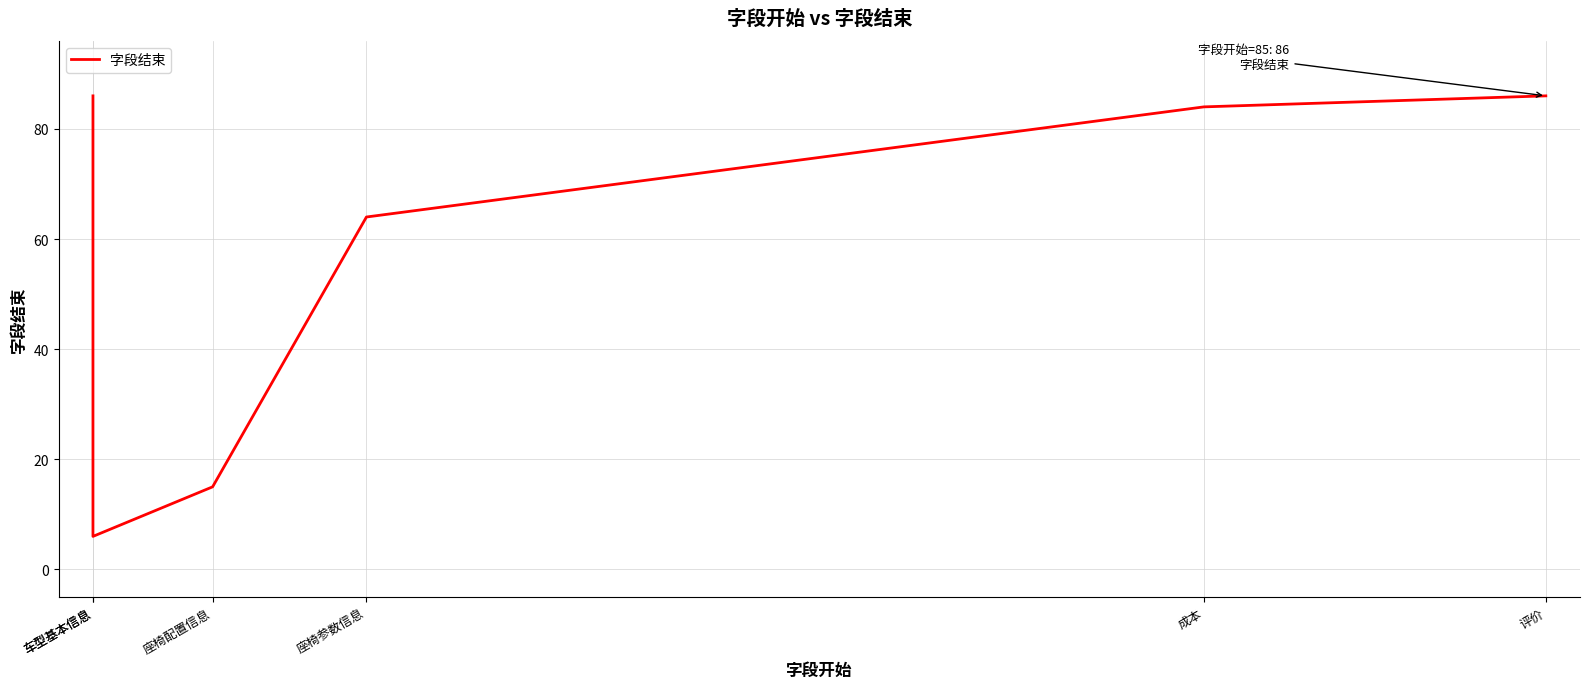

Reading left to right, what are all the values shown in this chart?

车型基本信息=86	车型基本信息=6	座椅配置信息=15	座椅参数信息=64	成本=84	评价=86